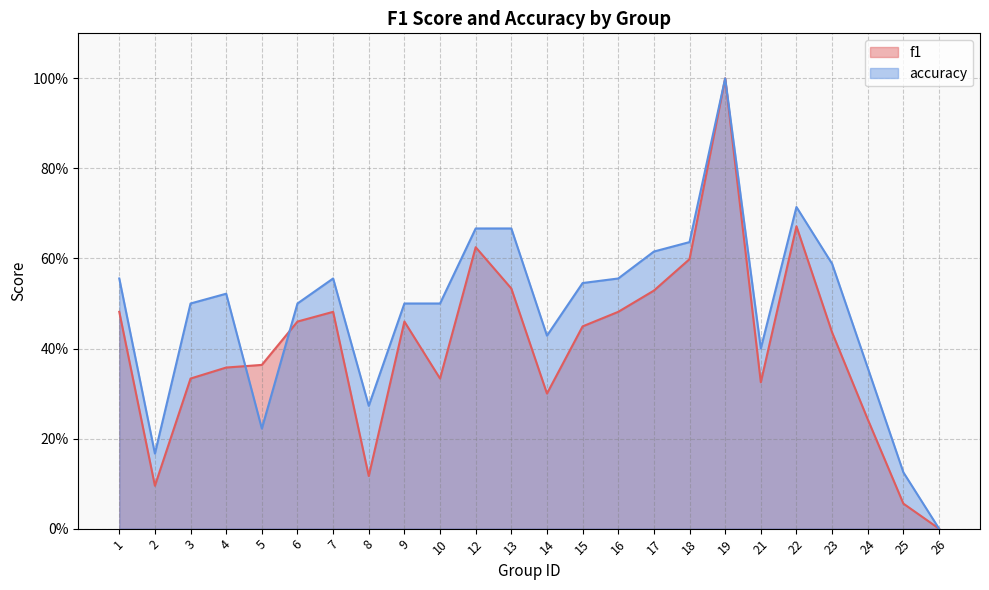

At how many categories does at least one series exceed 0?

23